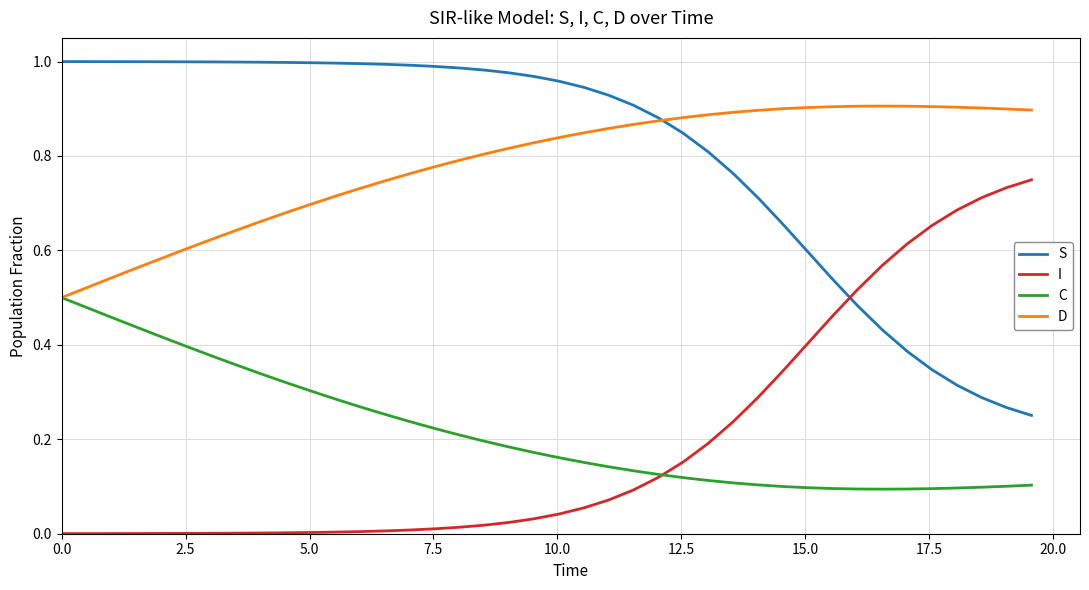

True or false: D and I intersect in this chart.

False